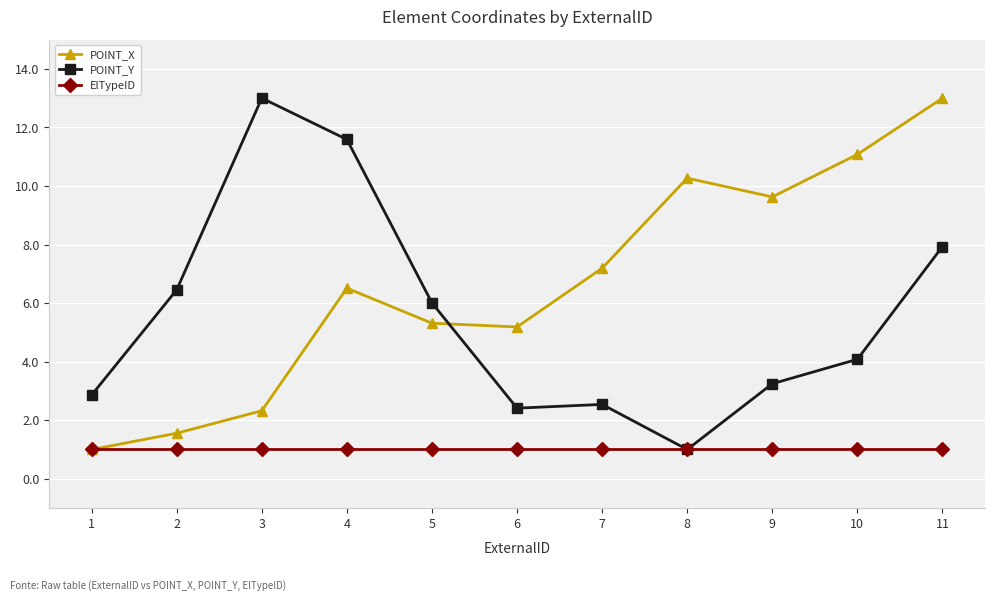

In POINT_X, how many points are lower than both neighbors (excluding endpoints)?

2